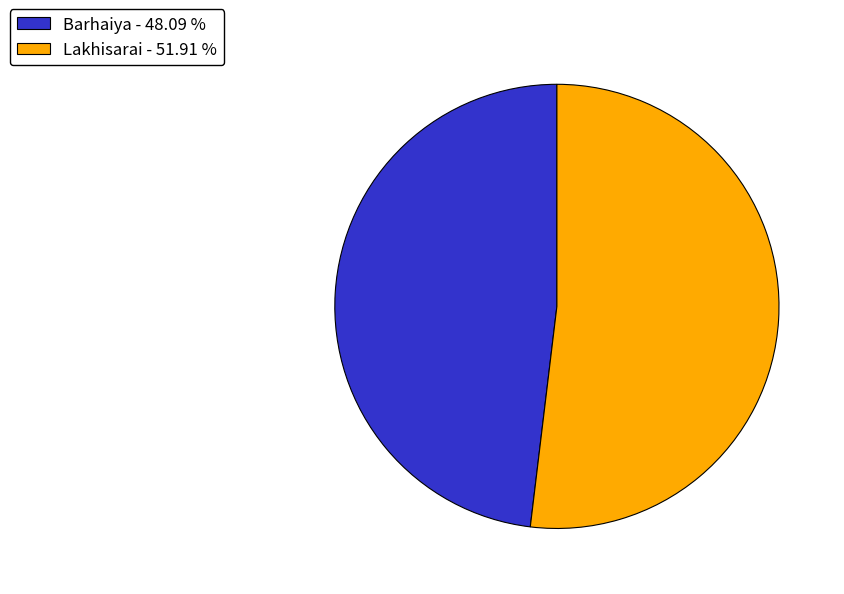

How many slices are in this pie chart?

2